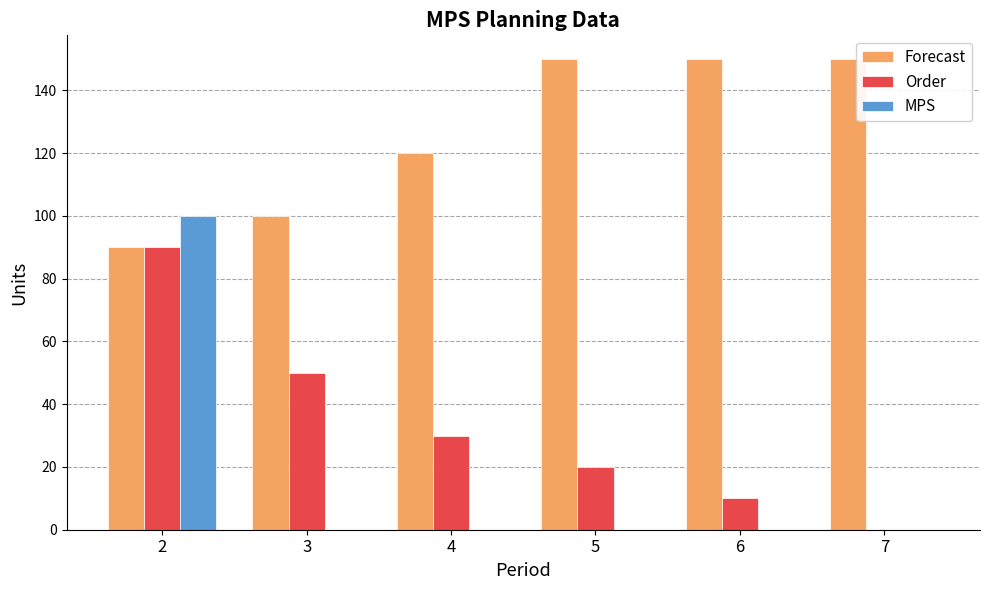

At which category is the sum across all series the highest?

2